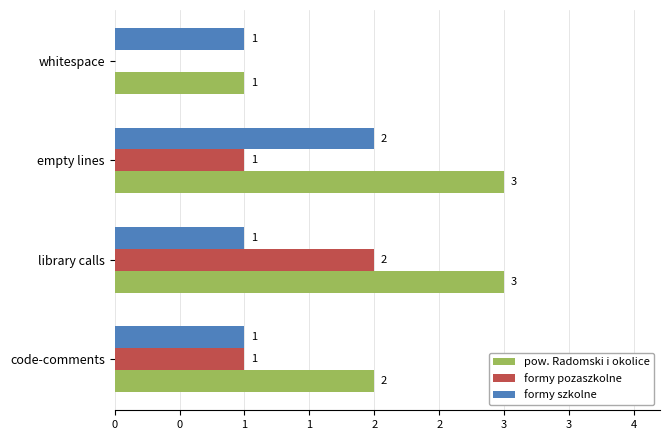

Rank the series by their maximum value, from highest to lowest.

pow. Radomski i okolice, formy pozaszkolne, formy szkolne